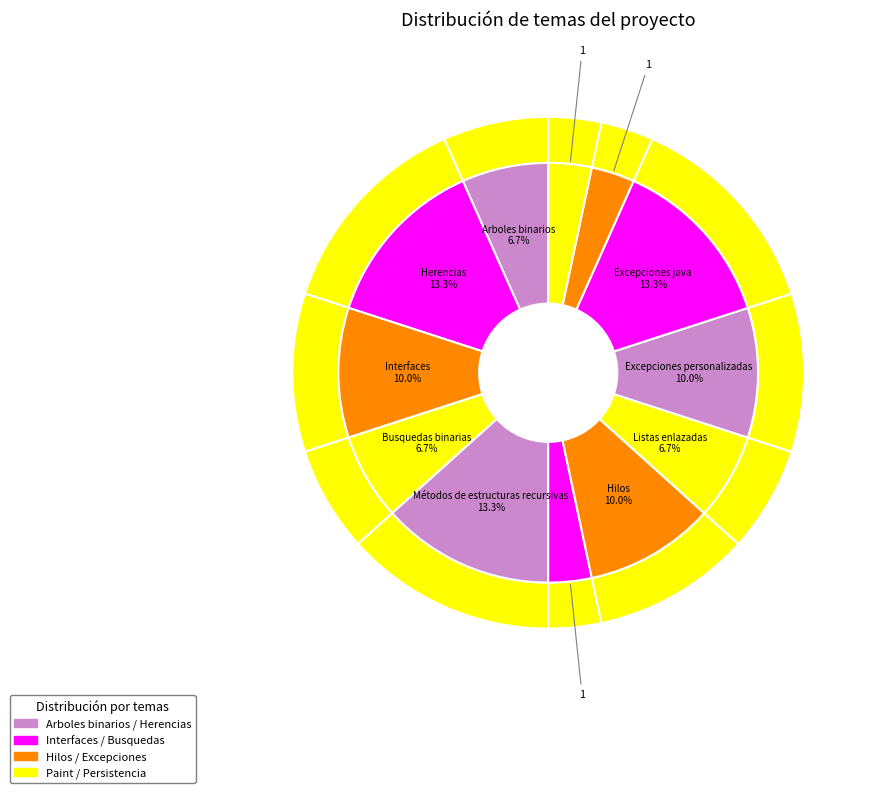

Approximately how many times larger is the value at Listas enlazadas compared to Busquedas binarias?

1.0